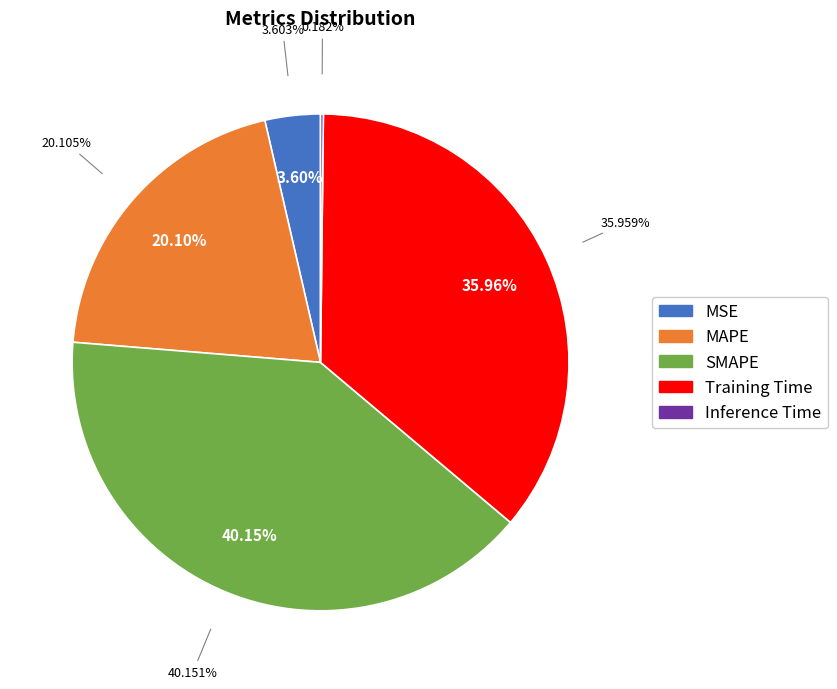

Do MAPE and SMAPE together represent more than half of the pie?

Yes